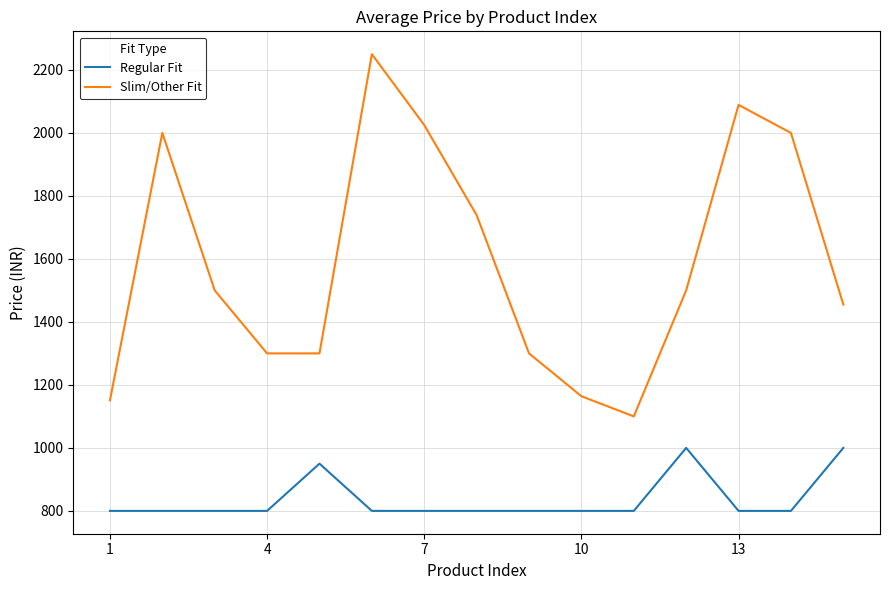

Rank the series by their maximum value, from highest to lowest.

Slim/Other Fit, Regular Fit